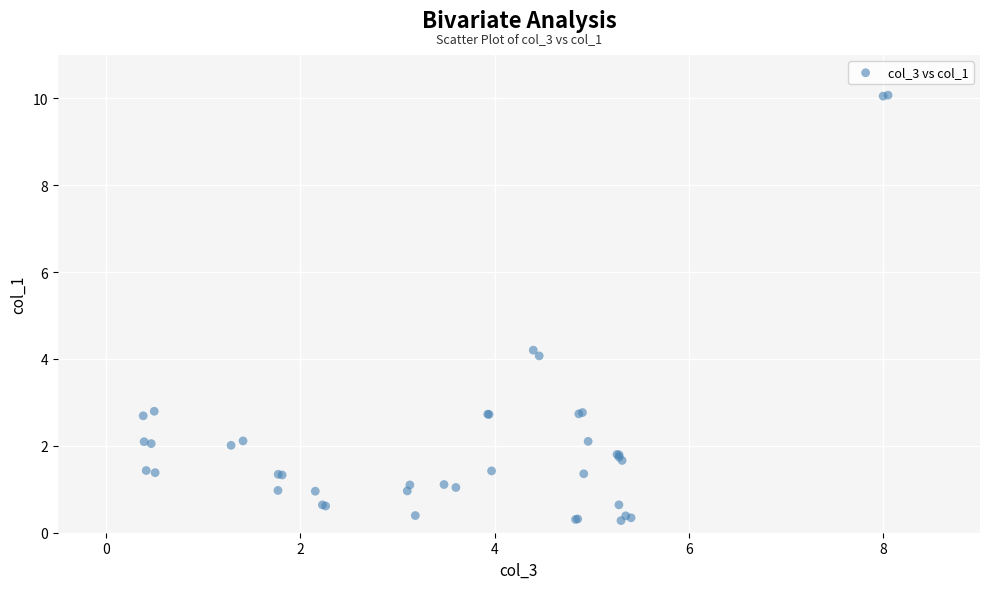

What Y value in the scatter plot is closest to 5?

4.2